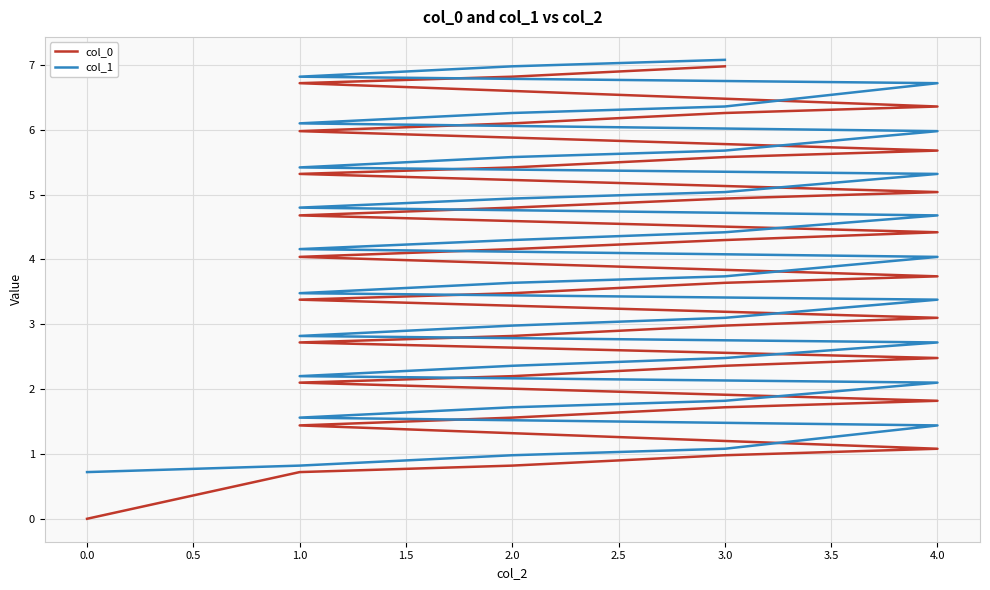

What is the difference between the second highest and second lowest values in the col_1 series?

6.2